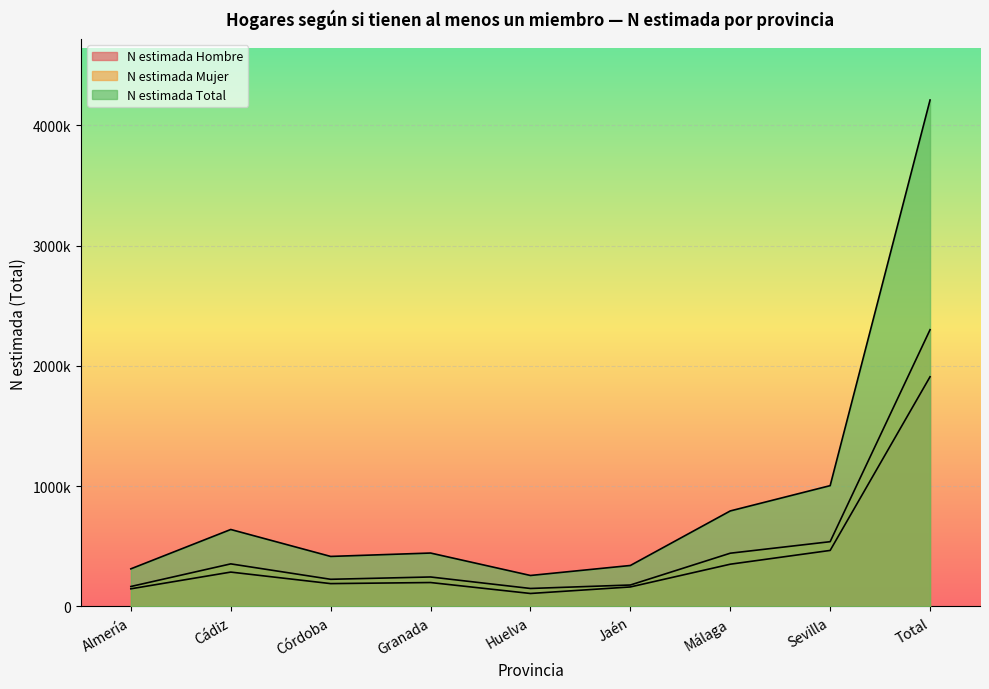

Which has a higher value, Cádiz or Málaga?

Málaga